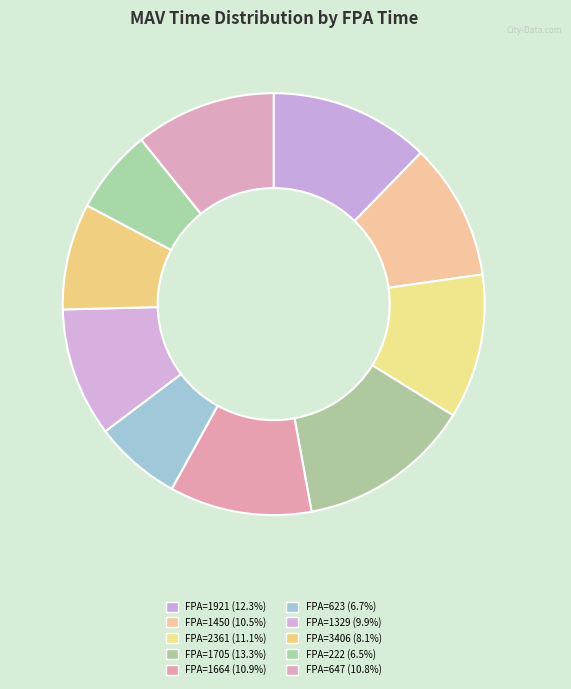

How many slices are in this pie chart?

10